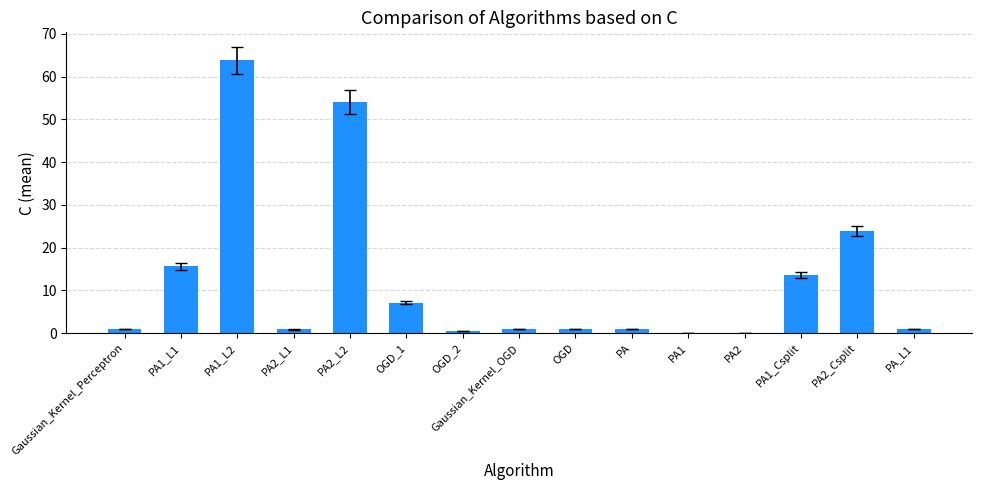

Which label corresponds to the largest value in the chart?

PA1_L2